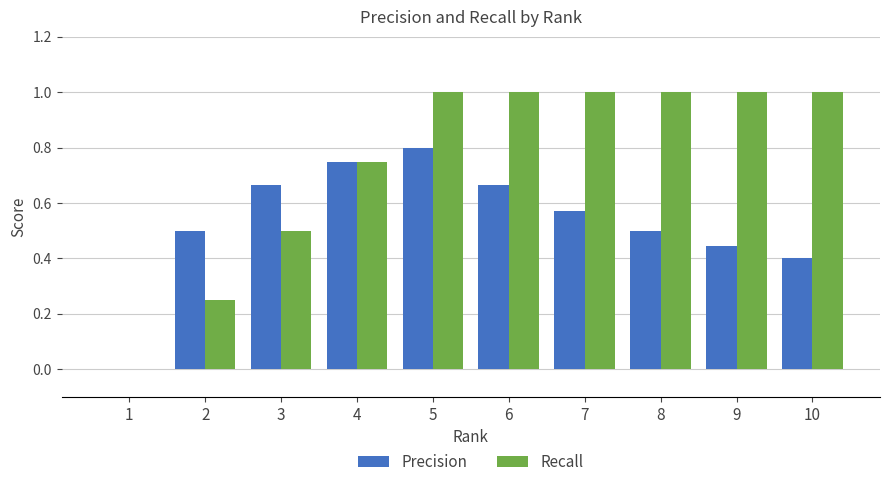

What is the difference between the Recall values at 6 and 1?

1.0